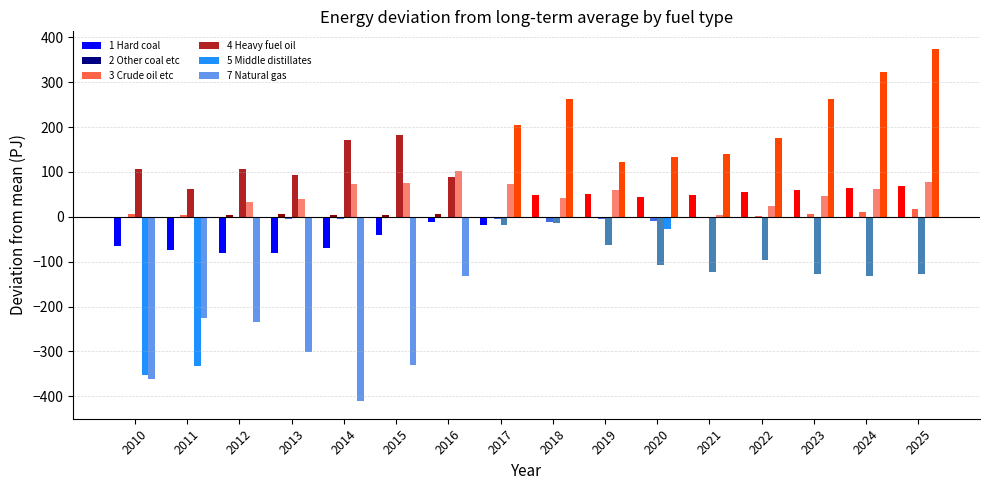

Count the number of categories in the chart.

16